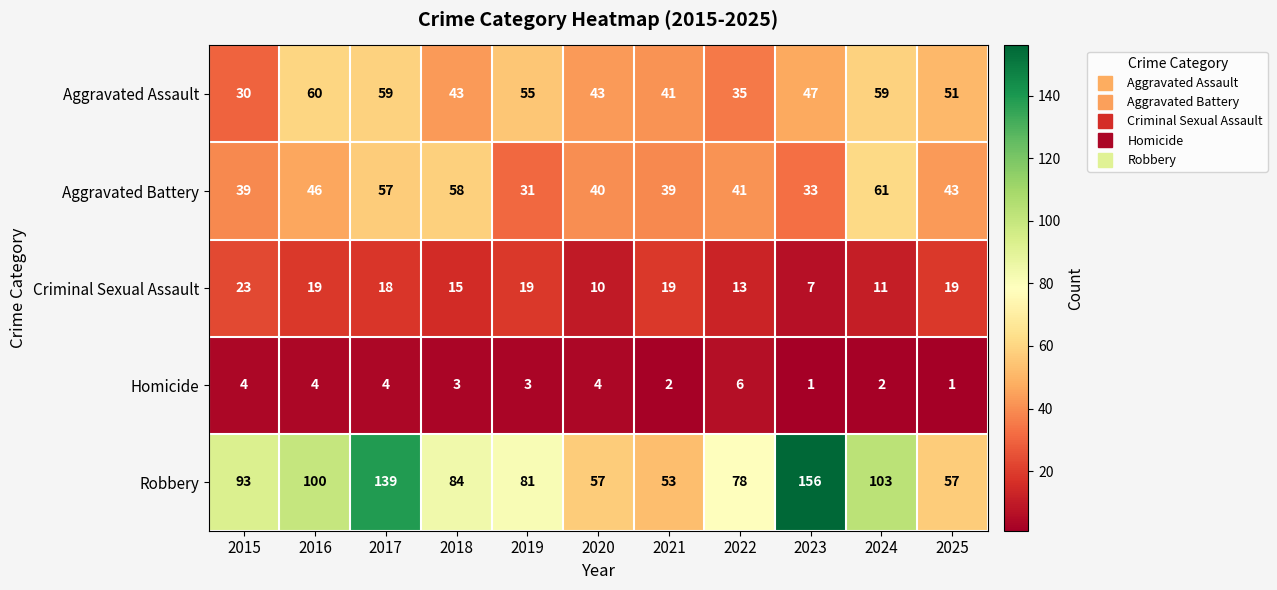

What is the highest value of the Criminal Sexual Assault series?

23